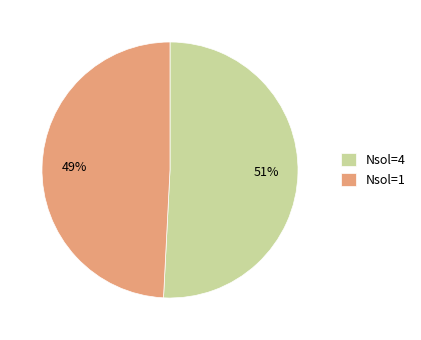

What is the smallest slice in the pie chart?

Nsol=1